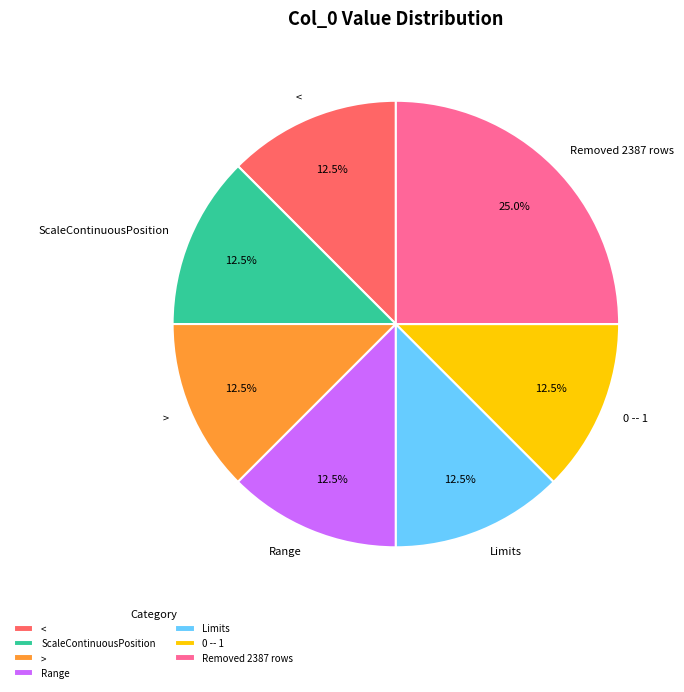

To the nearest percent, what is the combined percentage of Range and 0 -- 1?

25%